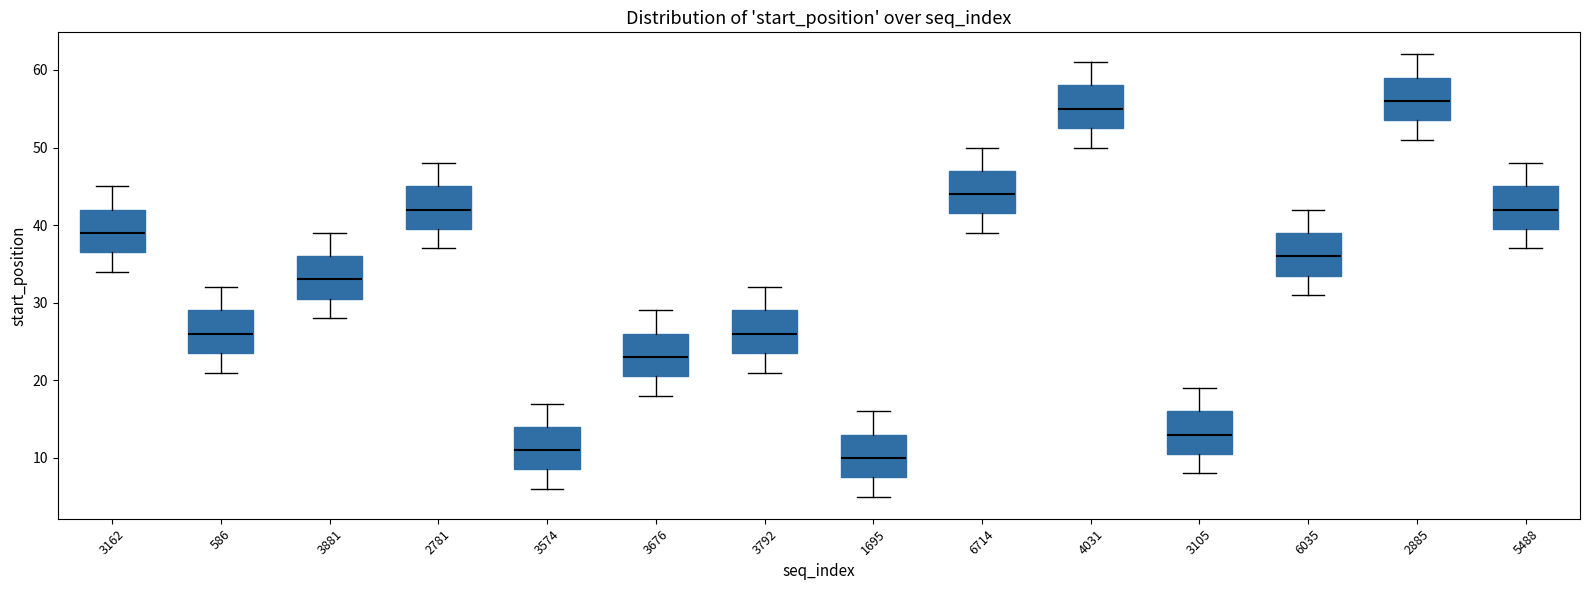

Reading left to right, read every box against the y-axis: the position of its median line, the range the box covers, and the ends of its whiskers. The values are not printed on the chart, so give them approximately, as read against the axis.

3162: median 39, box 37 to 42, whiskers 34 to 45
586: median 26, box 24 to 29, whiskers 21 to 32
3881: median 33, box 31 to 36, whiskers 28 to 39
2781: median 42, box 40 to 45, whiskers 37 to 48
3574: median 11, box 9 to 14, whiskers 6 to 17
3676: median 23, box 21 to 26, whiskers 18 to 29
3792: median 26, box 24 to 29, whiskers 21 to 32
1695: median 10, box 8 to 13, whiskers 5 to 16
6714: median 44, box 42 to 47, whiskers 39 to 50
4031: median 55, box 53 to 58, whiskers 50 to 61
3105: median 13, box 11 to 16, whiskers 8 to 19
6035: median 36, box 34 to 39, whiskers 31 to 42
2885: median 56, box 54 to 59, whiskers 51 to 62
5488: median 42, box 40 to 45, whiskers 37 to 48